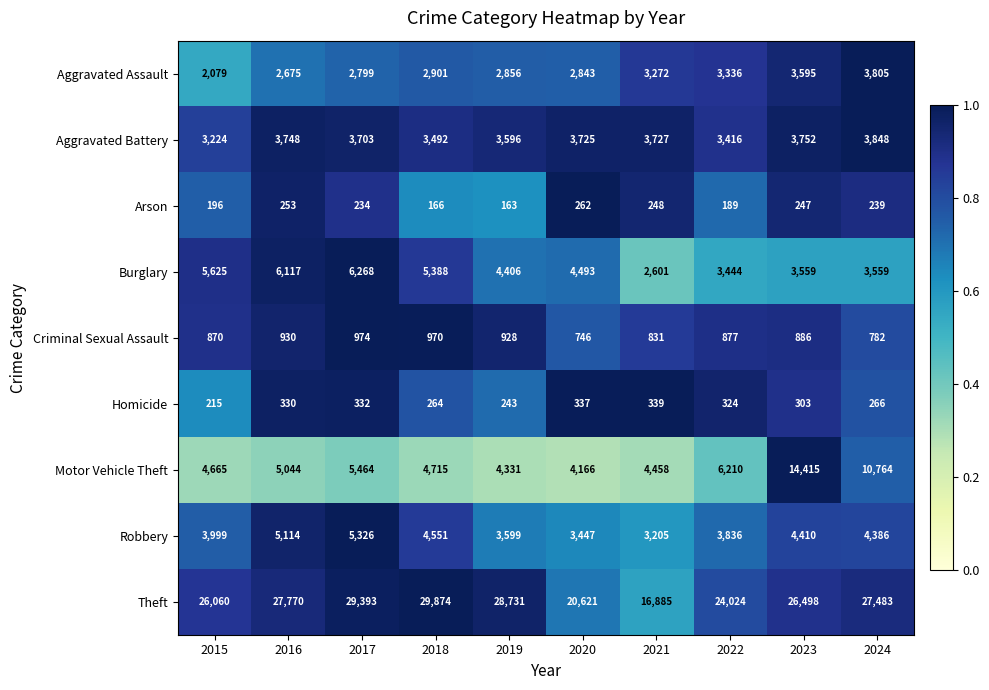

Which label corresponds to the largest value in the chart?

2018